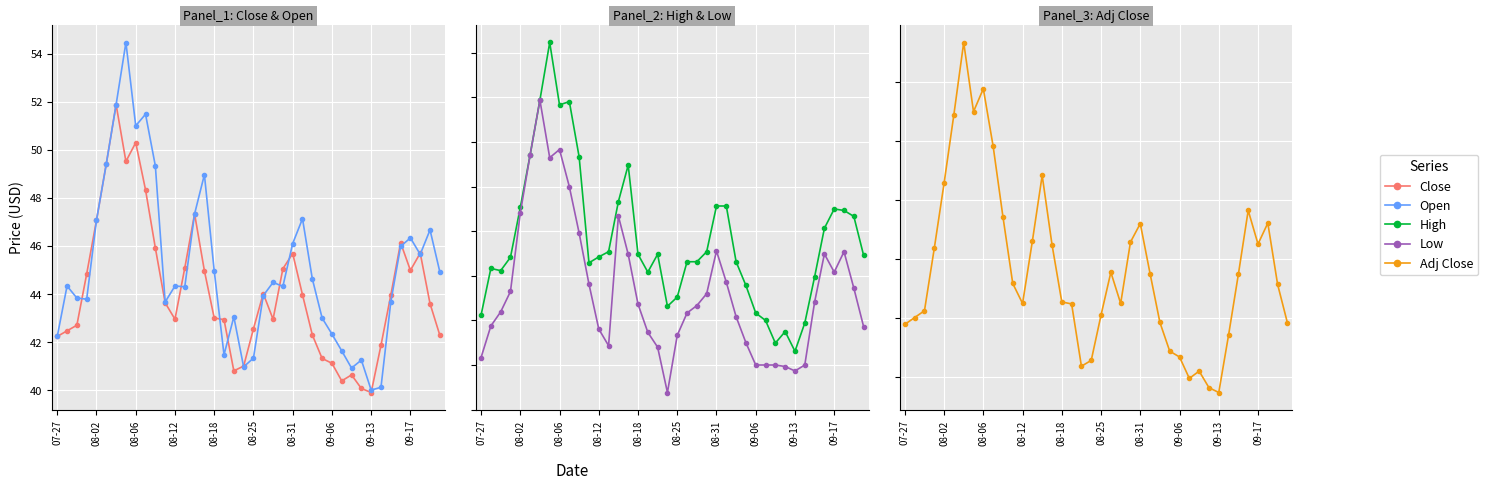

The value of Adj Close at 08-02 is 65.0. True or false?

False